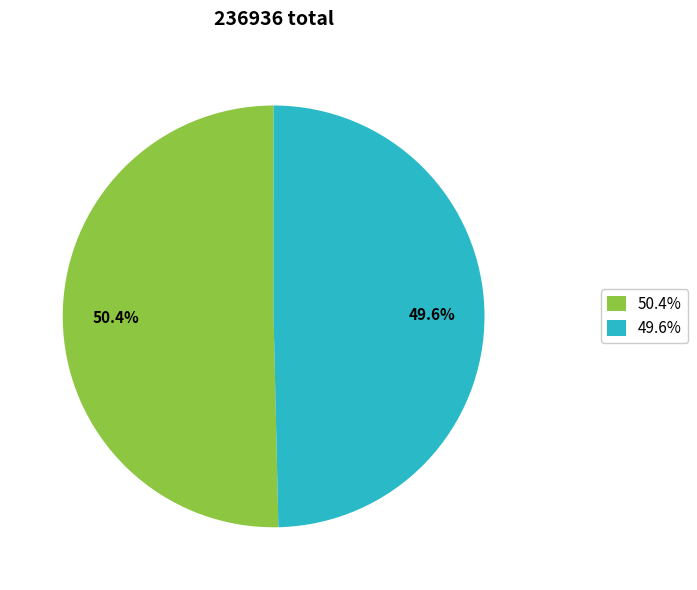

Is the sum of 49.6% and 50.4% greater than half?

Yes